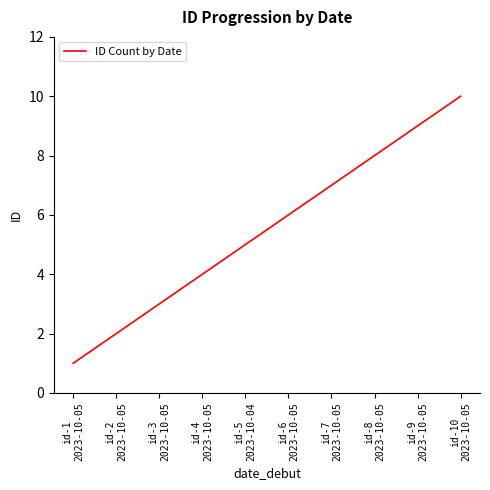

Is this an area chart (filled region under the line)?

No